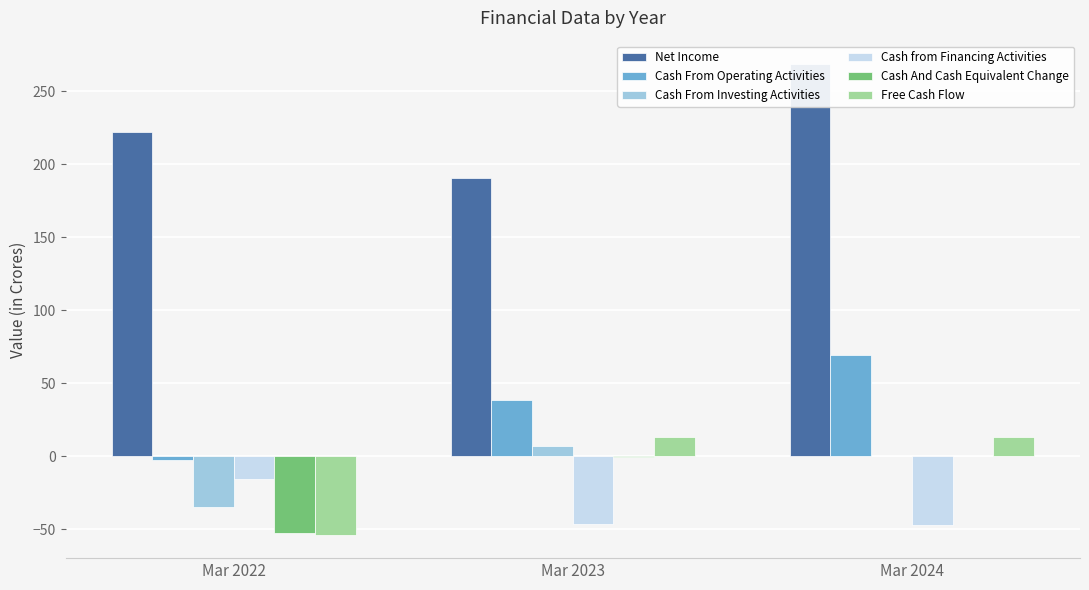

Reading right to left, extract all data points from this chart.

Net Income: 268.6	190.7	222.1
Cash From Operating Activities: 69.5	38.9	-2.2
Cash From Investing Activities: 0.0	7.3	-34.7
Cash from Financing Activities: -47.1	-46.4	-15.4
Cash And Cash Equivalent Change: 0.6	-0.2	-52.3
Free Cash Flow: 13.2	13.0	-53.6